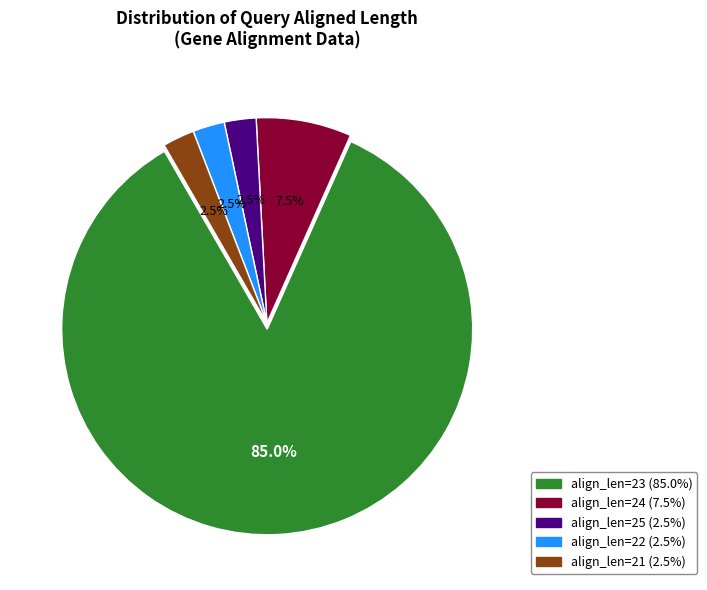

Does any single category account for the majority?

Yes